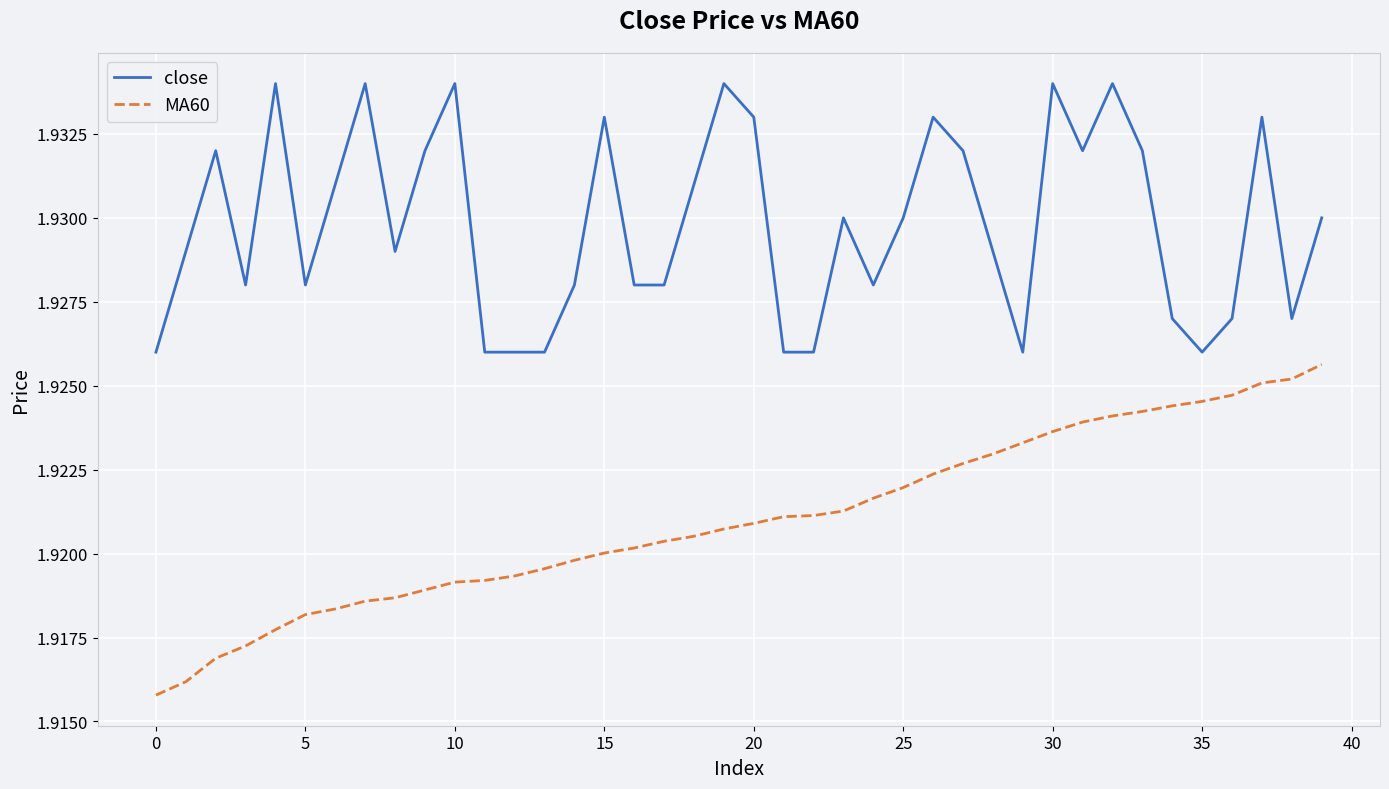

List the series in order of their overall mean, highest first.

close, MA60